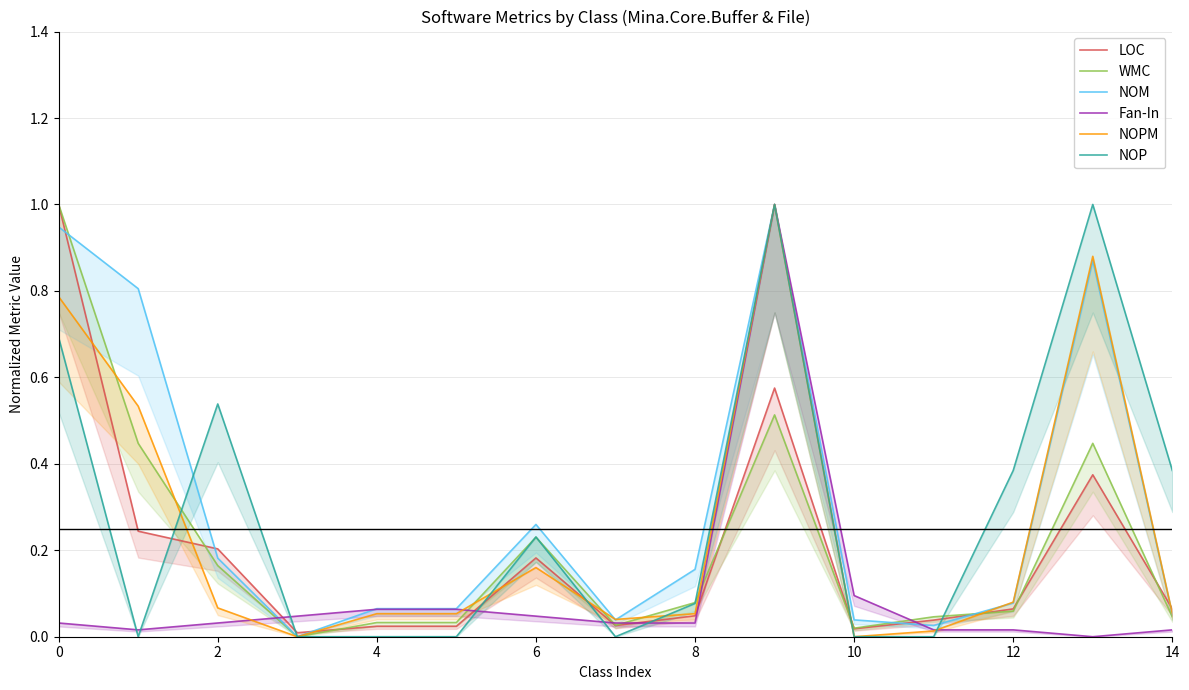

At which category is the sum across all series the highest?

9